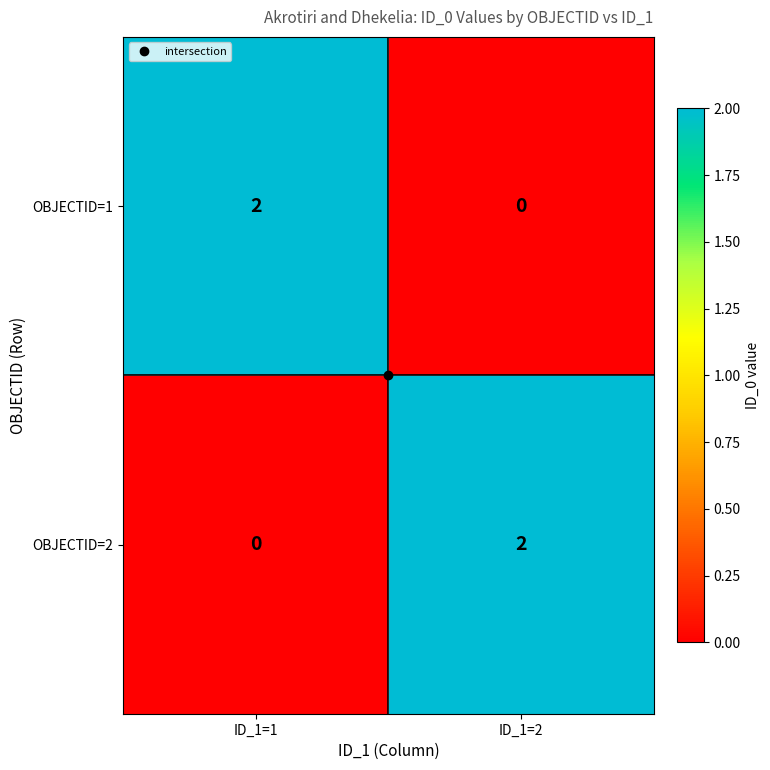

Which category has the highest value in the OBJECTID=1 series?

ID_1=1